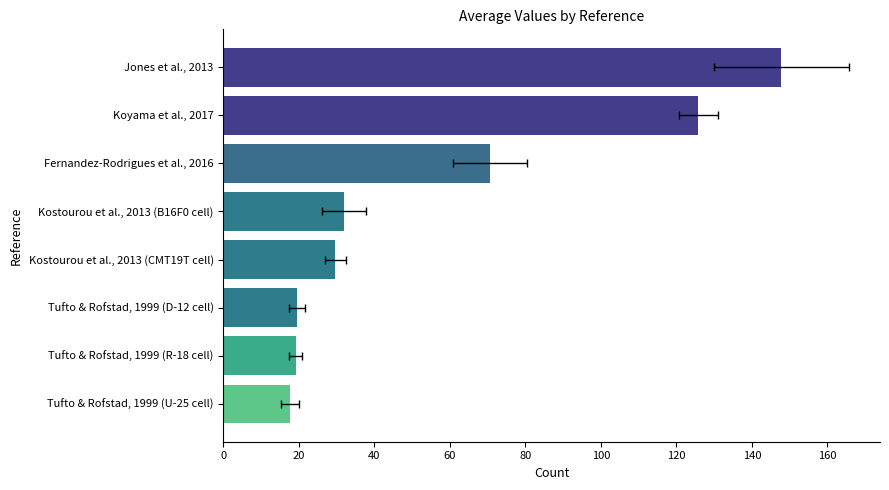

Between Tufto & Rofstad, 1999 (D-12 cell) and Kostourou et al., 2013 (CMT19T cell), which is larger?

Kostourou et al., 2013 (CMT19T cell)